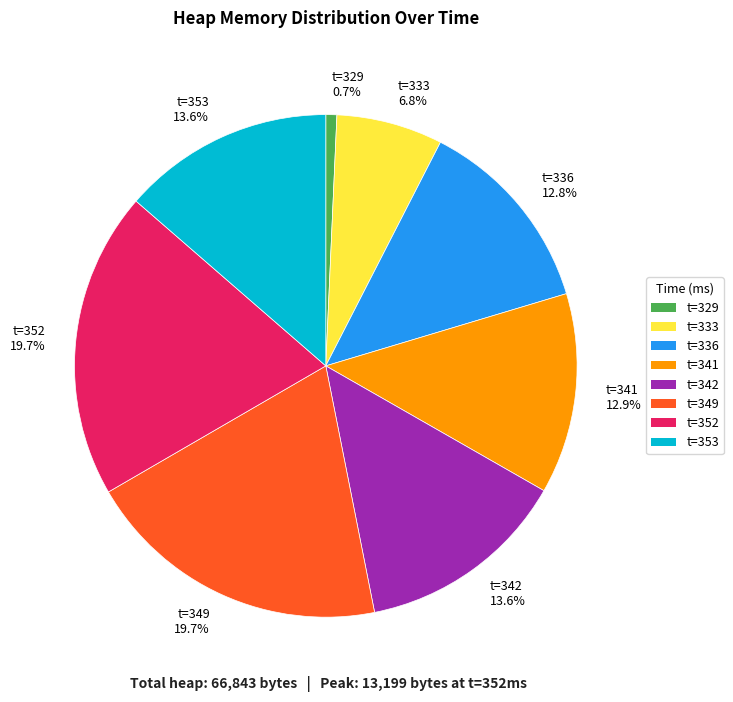

Is there a majority slice in this chart?

No